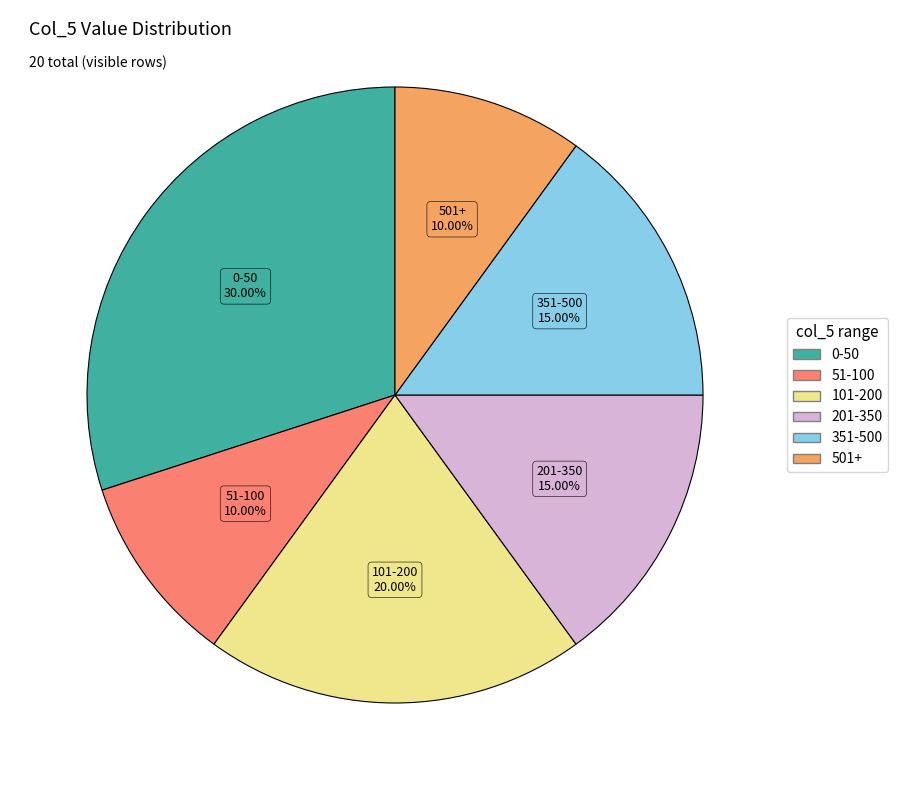

Is there a majority slice in this chart?

No